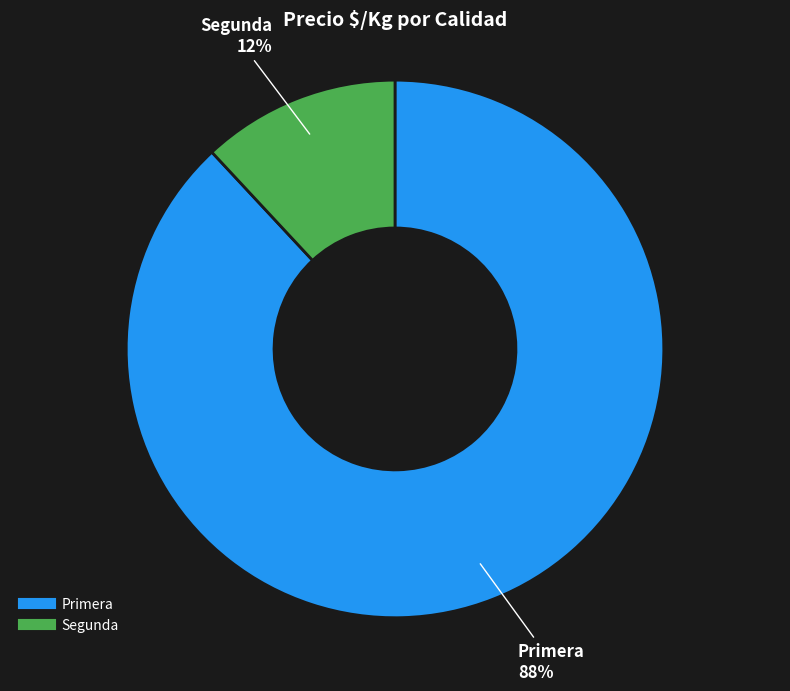

Is there a majority slice in this chart?

Yes